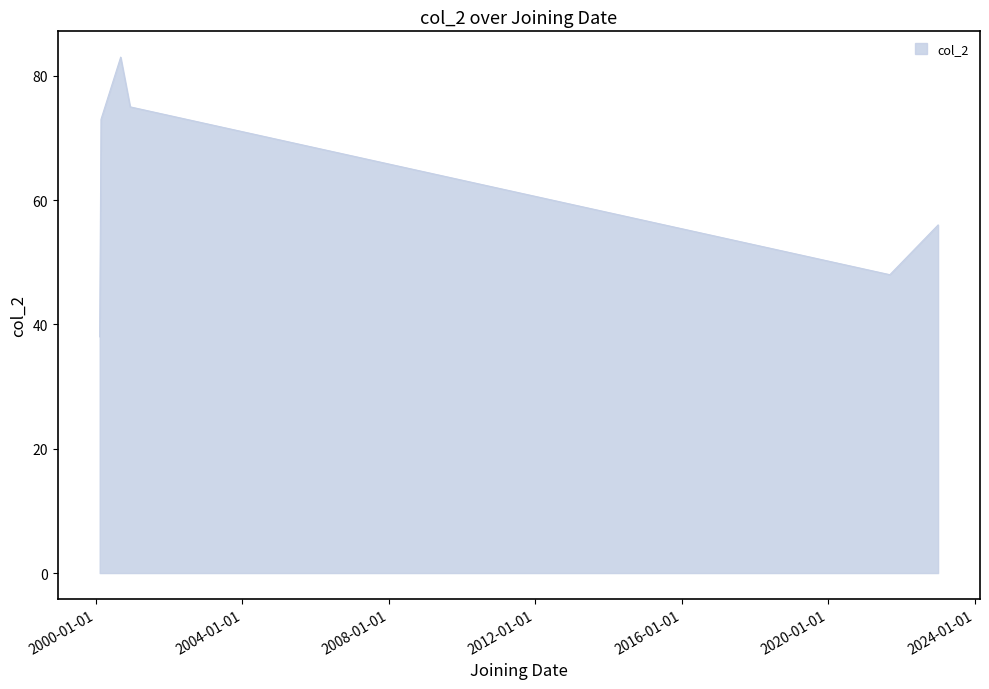

How many interior local valleys (lower than both neighbors) does the data have?

1